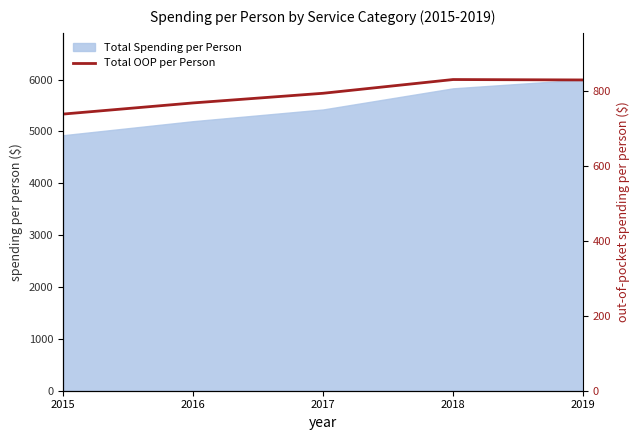

Count the number of categories in the chart.

5